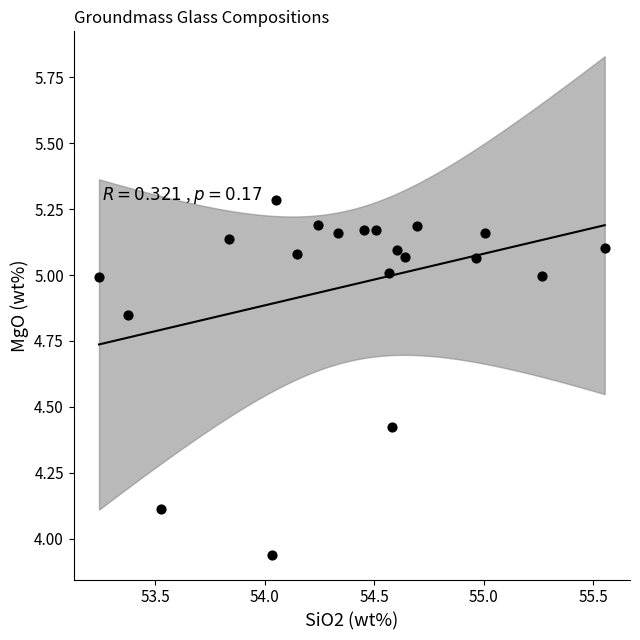

What is the range of Y values (max minus min)?

1.3